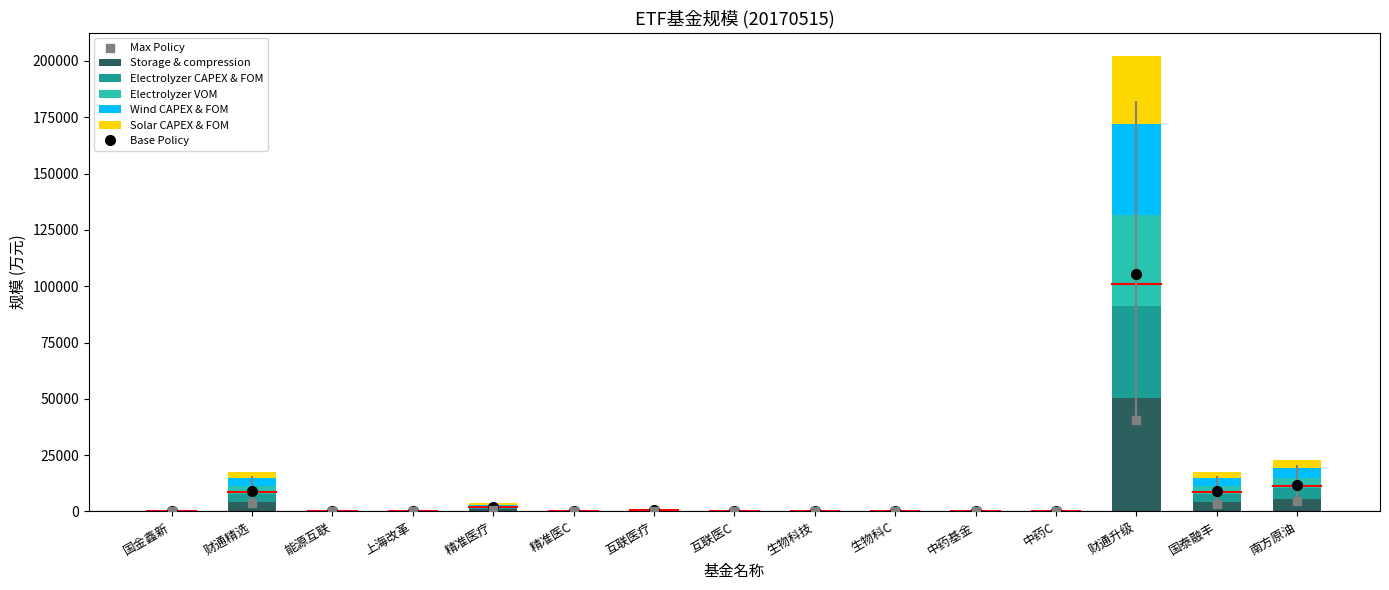

At how many categories does at least one series exceed 27130?

1